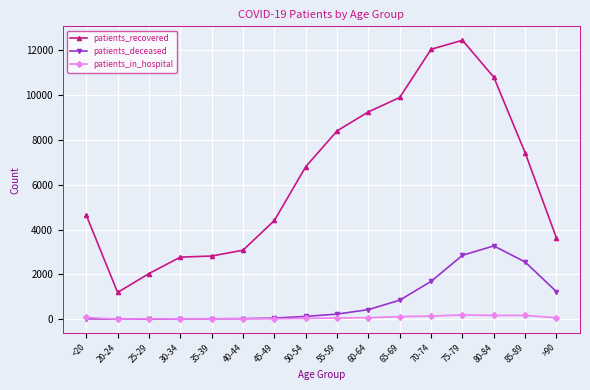

How many lines are shown in the chart?

3